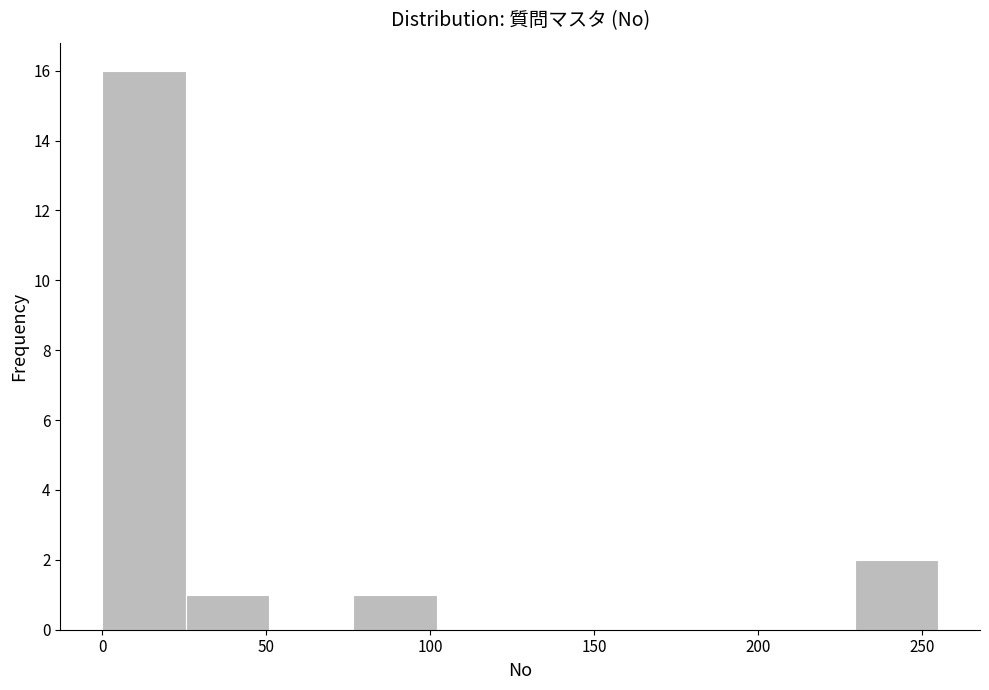

Reading left to right, transcribe this chart: for each bar, give the range it covers on the x-axis and its height. Neither the bar edges nor the heights are printed on the chart, so give them approximately, as read against the axes.

0.0 to 25.5: 16
25.5 to 51.0: 1
51.0 to 76.5: 0
76.5 to 102.0: 1
102.0 to 127.5: 0
127.5 to 153.0: 0
153.0 to 178.5: 0
178.5 to 204.0: 0
204.0 to 229.5: 0
229.5 to 255.0: 2